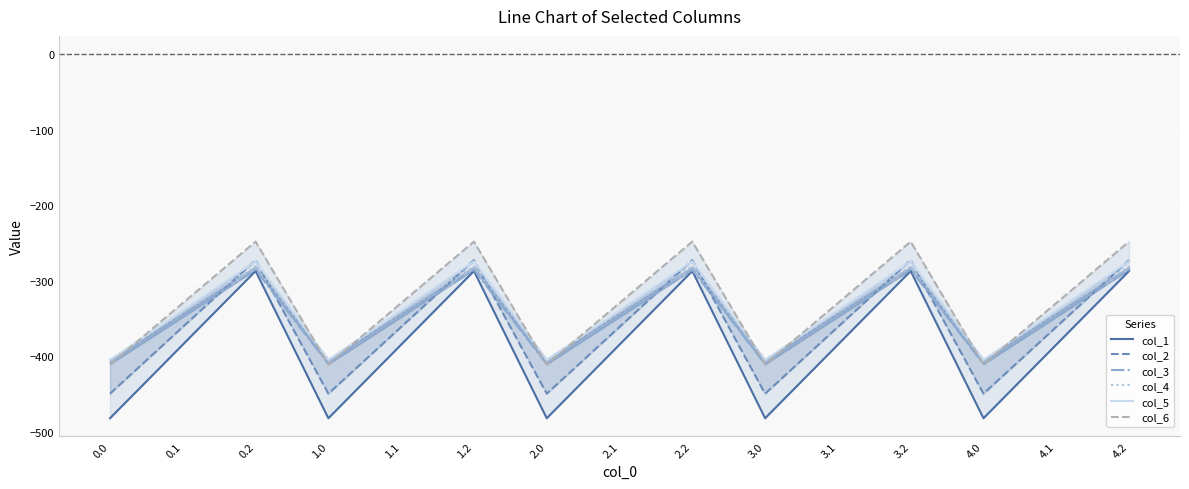

List the series in order of their peak value, highest first.

col_6, col_2, col_5, col_4, col_3, col_1